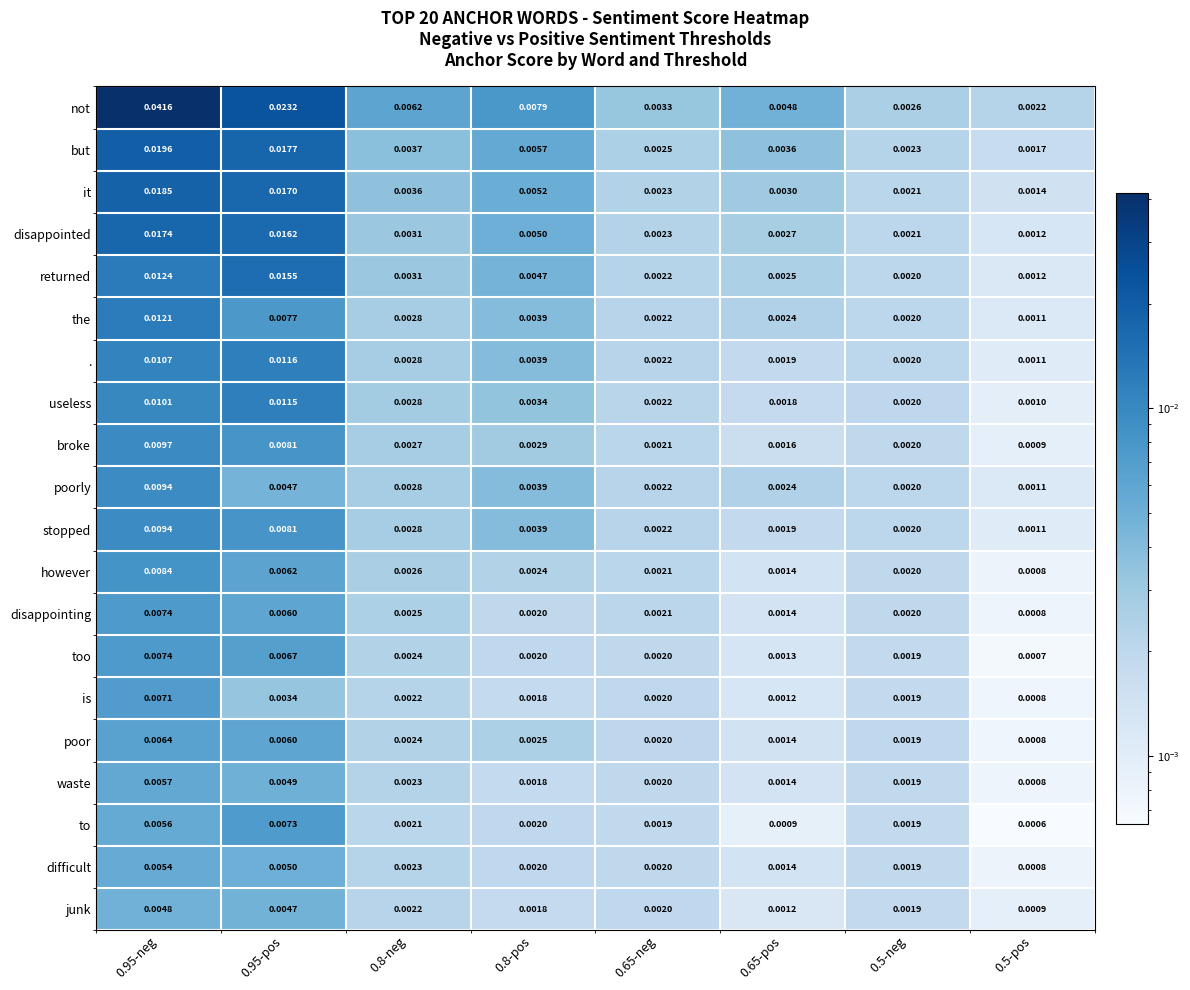

Which series has the largest total across all categories?

not